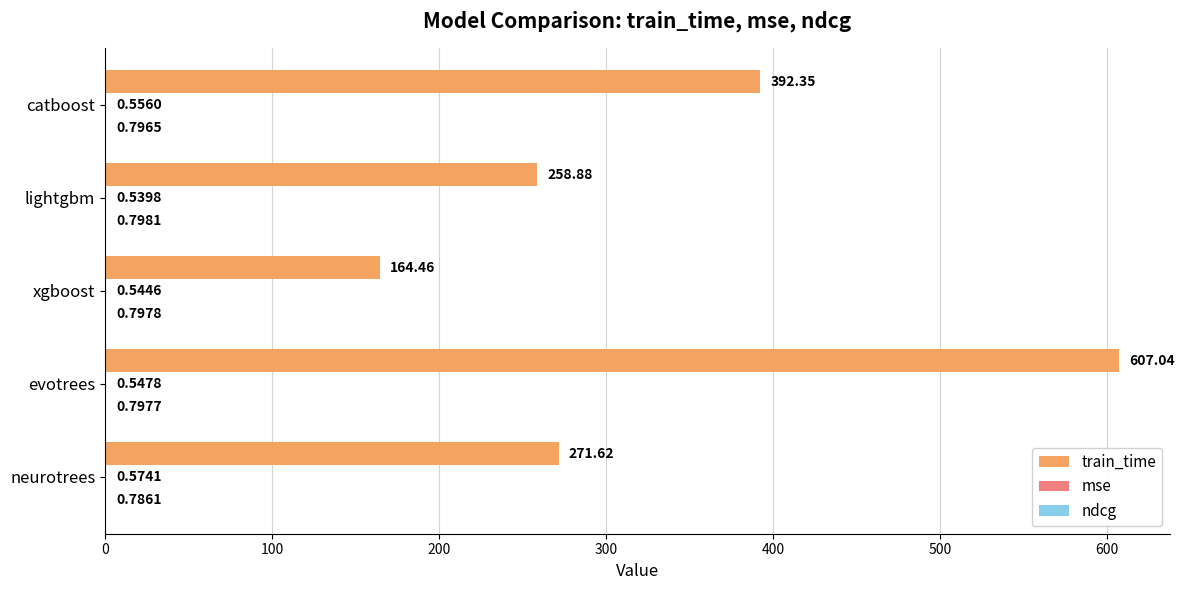

How many data points in train_time are above 271?

3